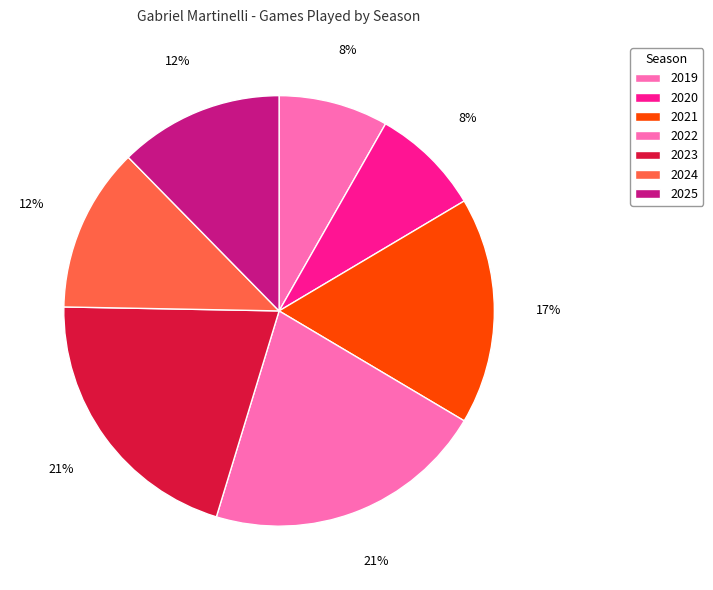

Count the number of slices in the pie.

7